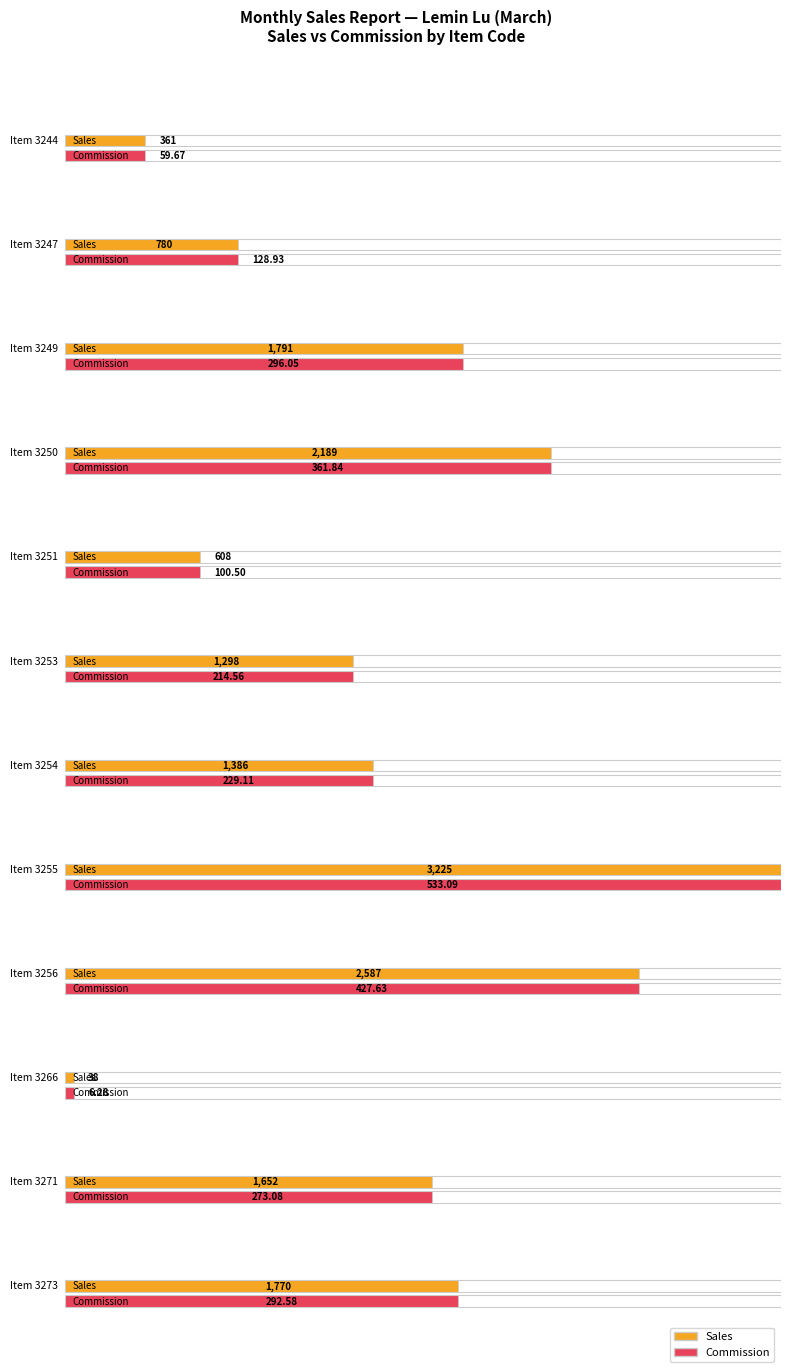

The value of Item Price at 3256 is 59.8. True or false?

False